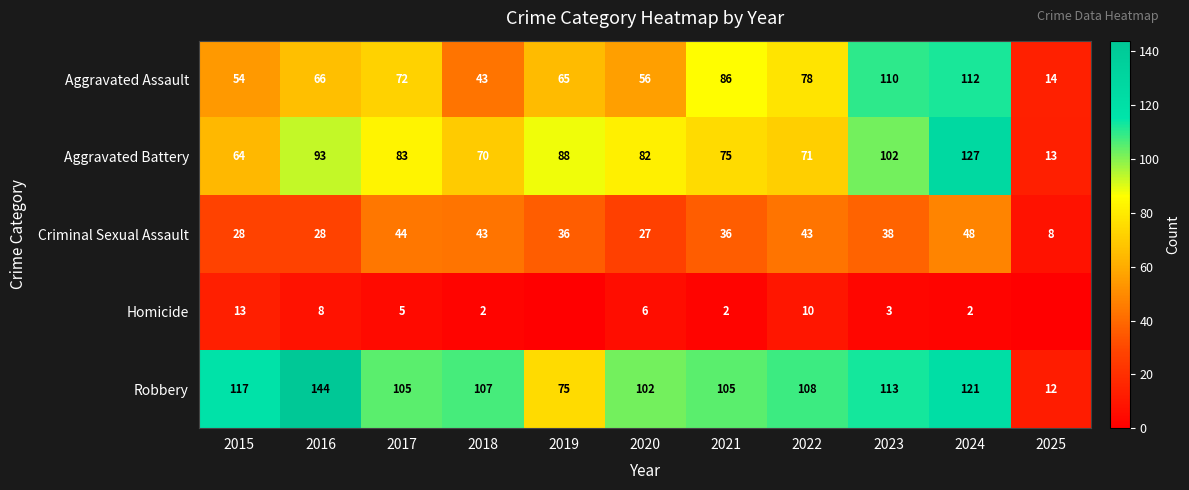

Which label corresponds to the largest value in the chart?

2016